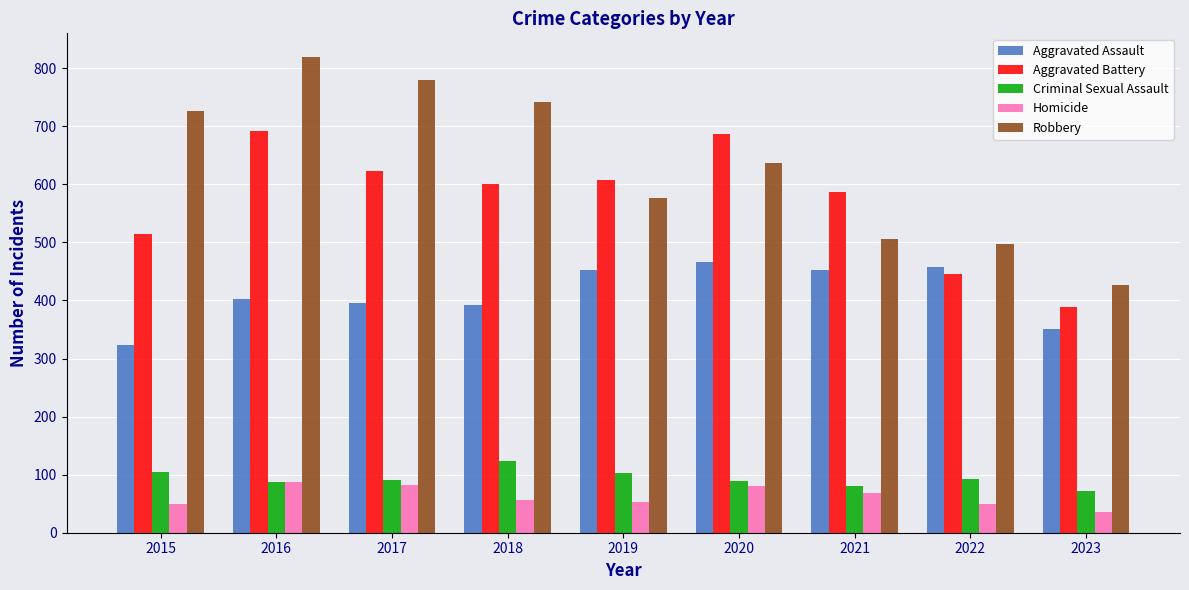

At how many categories does at least one series exceed 303?

9